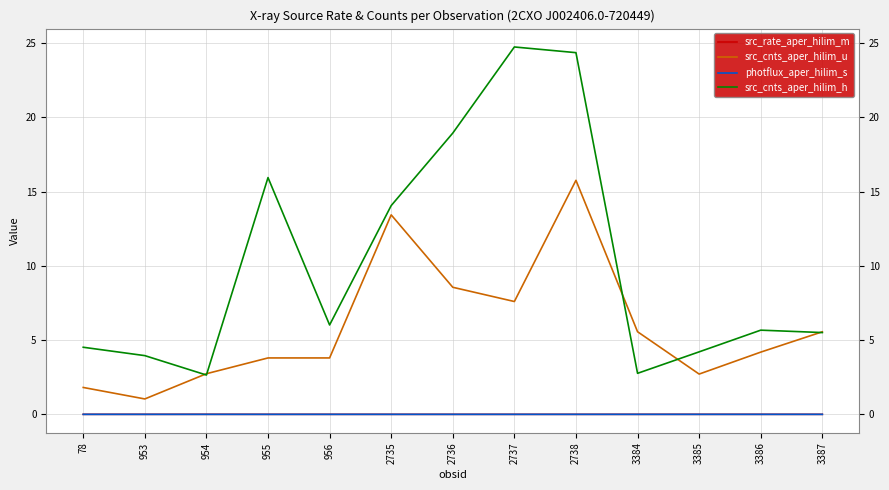

Is it true that src_cnts_aper_hilim_h equals 4.4 at 954?

False